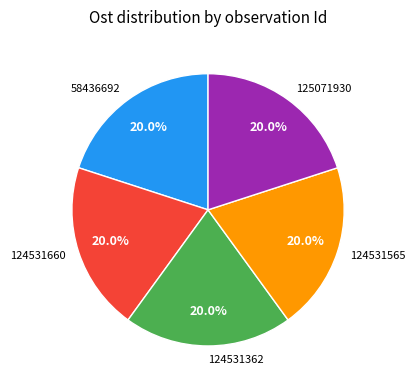

What is the total percentage of 125071930 and 124531565?

40.0%